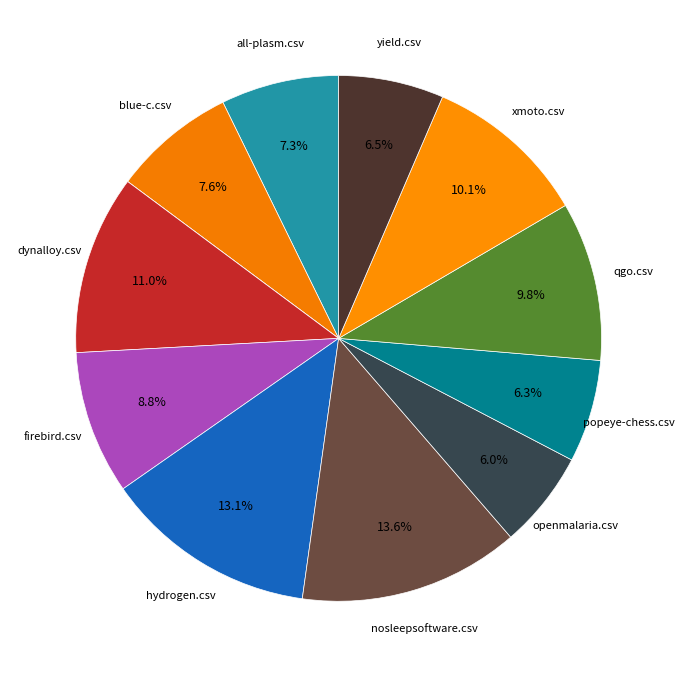

How many segments does this pie chart have?

12